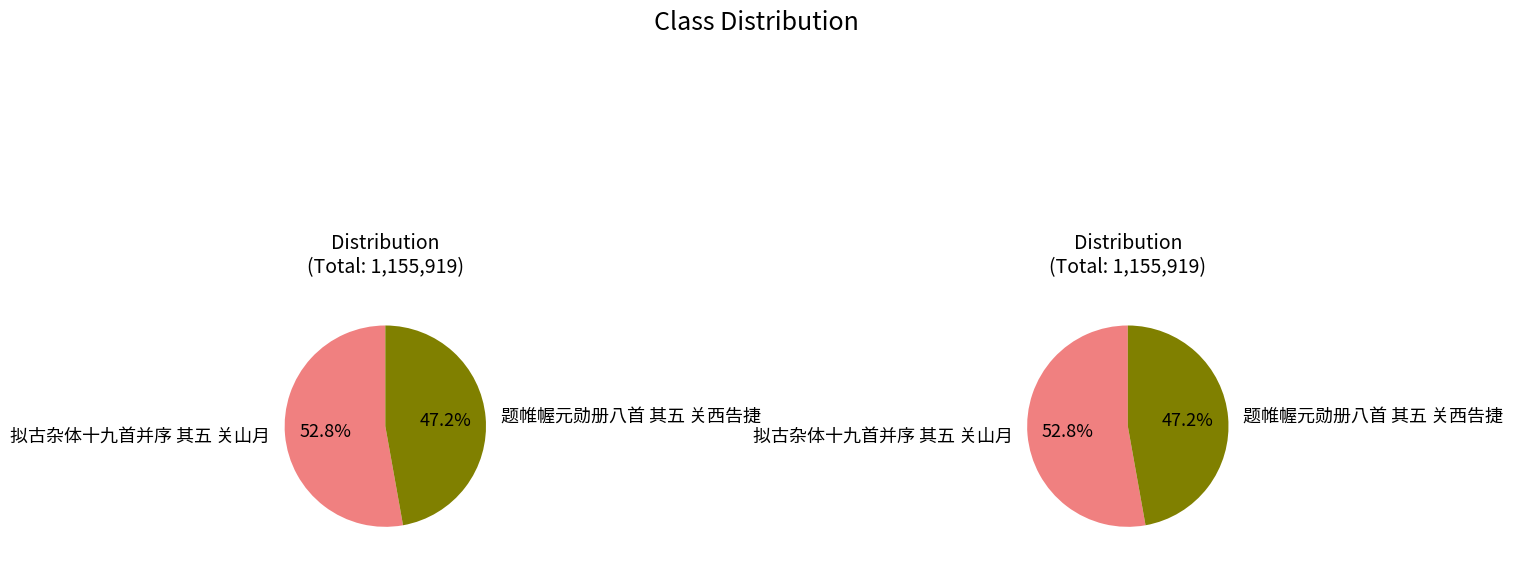

To the nearest percent, what percentage of the pie is 拟古杂体十九首并序 其五 关山月?

53%